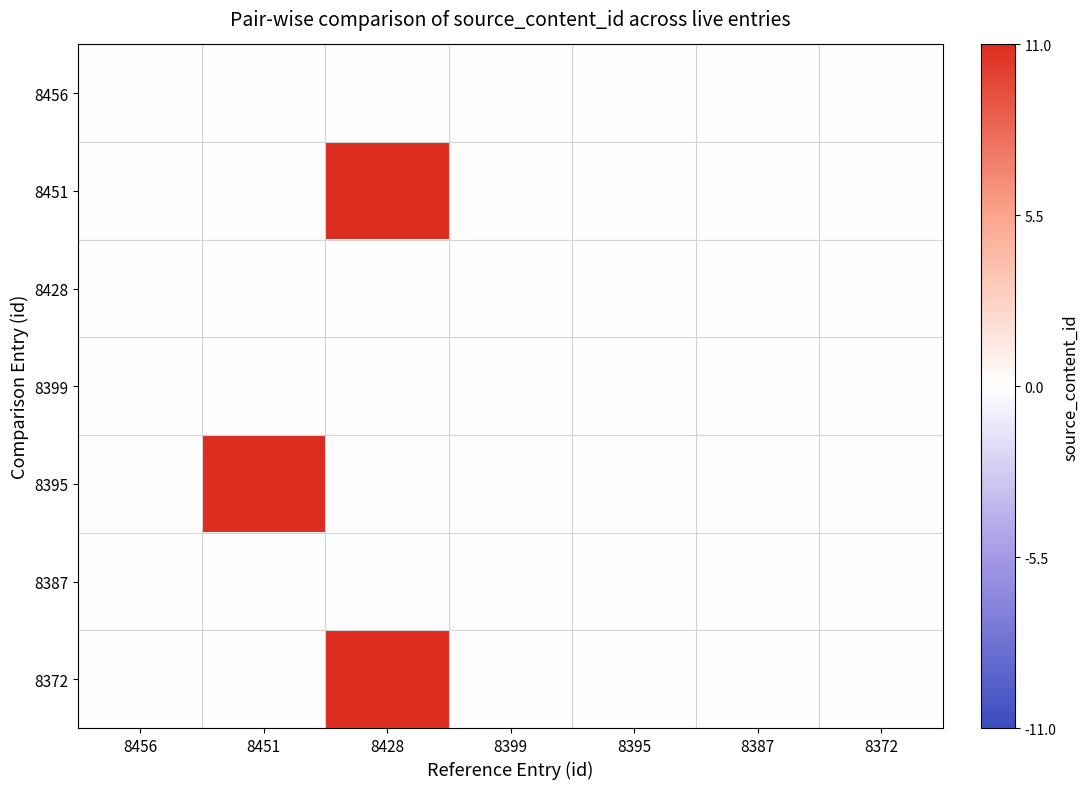

Which series has the largest total across all categories?

8451